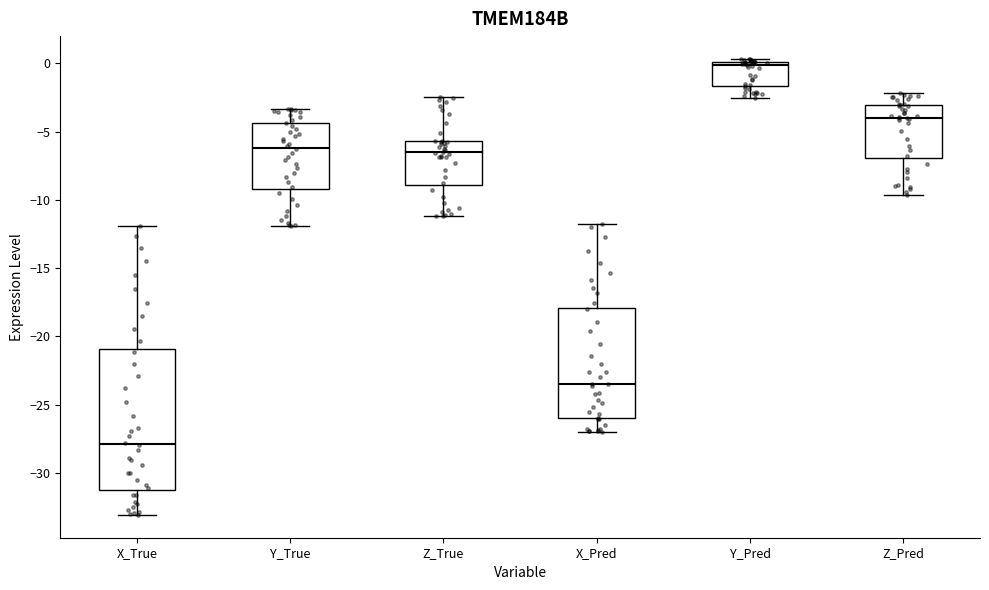

Reading left to right, transcribe this box plot: for each box, give where its median line is, the range the box spans, and where its two whiskers end, as read against the y-axis. The values are not printed on the chart, so give them approximately, as read against the axis.

X_True: median -28.0, box -31.0 to -21.0, whiskers -33.0 to -12.0
Y_True: median -6.0, box -9.0 to -4.5, whiskers -12.0 to -3.5
Z_True: median -6.5, box -9.0 to -5.5, whiskers -11.0 to -2.5
X_Pred: median -23.5, box -26.0 to -18.0, whiskers -27.0 to -12.0
Y_Pred: median 0.0 (just below the box's upper edge), box -1.5 to 0.0, whiskers -2.5 to 0.5
Z_Pred: median -4.0, box -7.0 to -3.0, whiskers -9.5 to -2.0